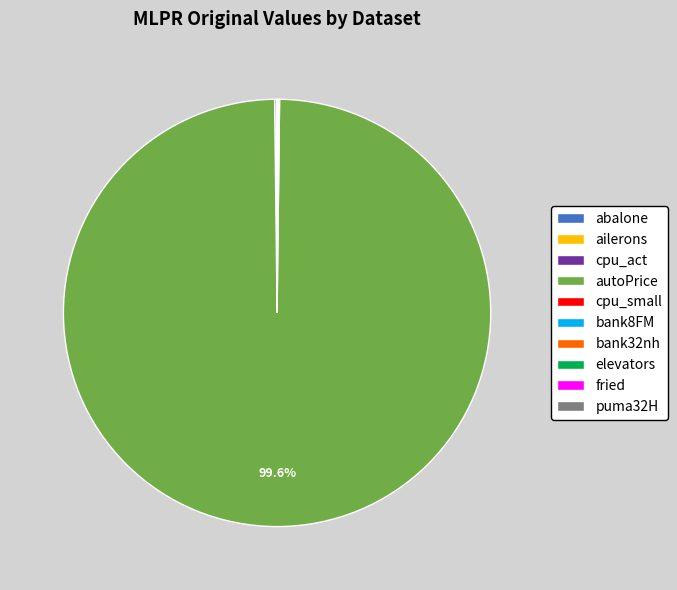

Which category has the biggest portion of the pie?

autoPrice